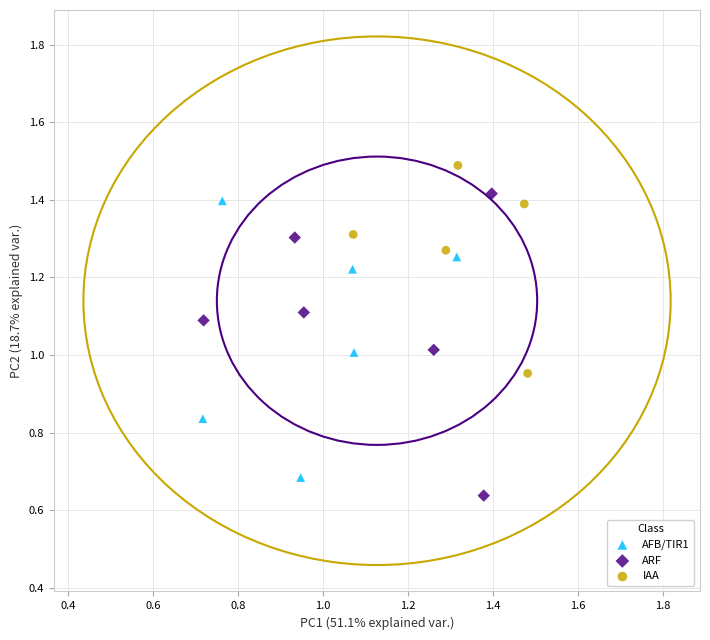

What are all the series names shown in the legend?

AFB/TIR1, ARF, IAA